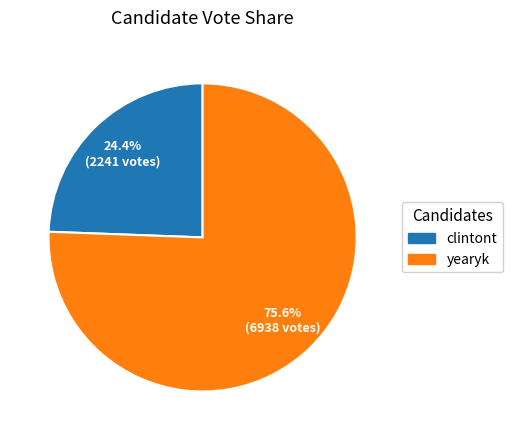

Rank the categories by value from highest to lowest.

yearyk, clintont